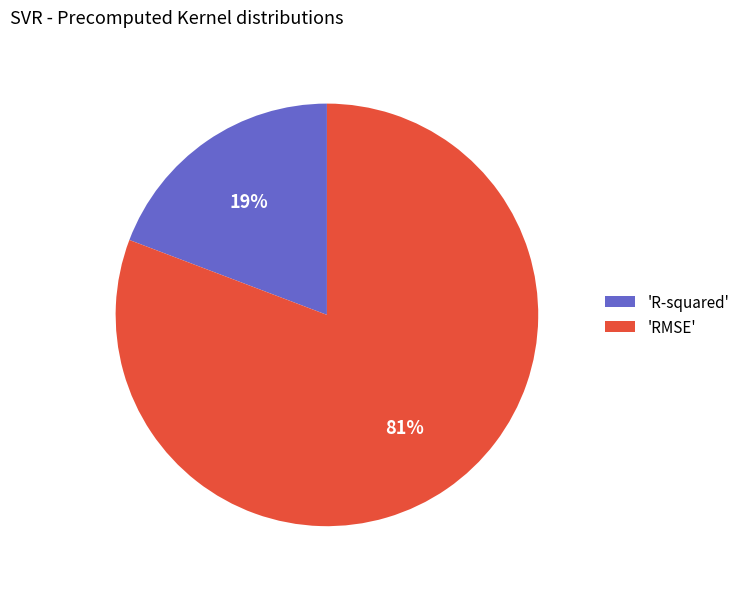

The 'RMSE' slice represents 81% of the pie. True or false?

True